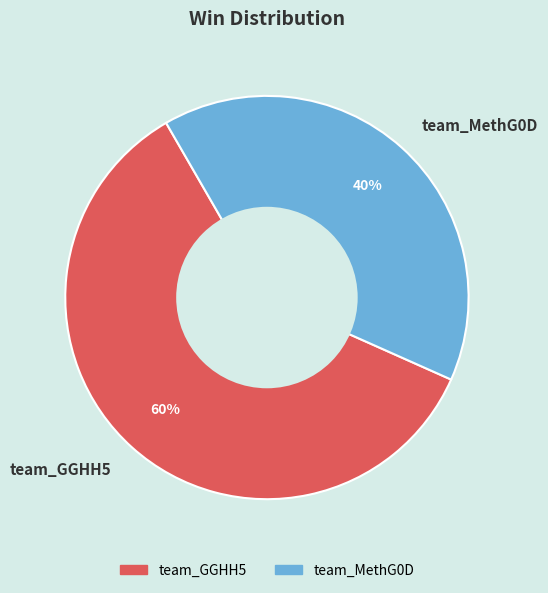

Do team_MethG0D and team_GGHH5 together represent more than half of the pie?

Yes